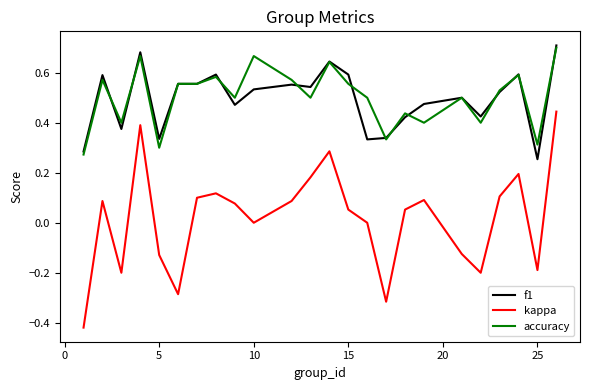

True or false: kappa and f1 intersect in this chart.

False